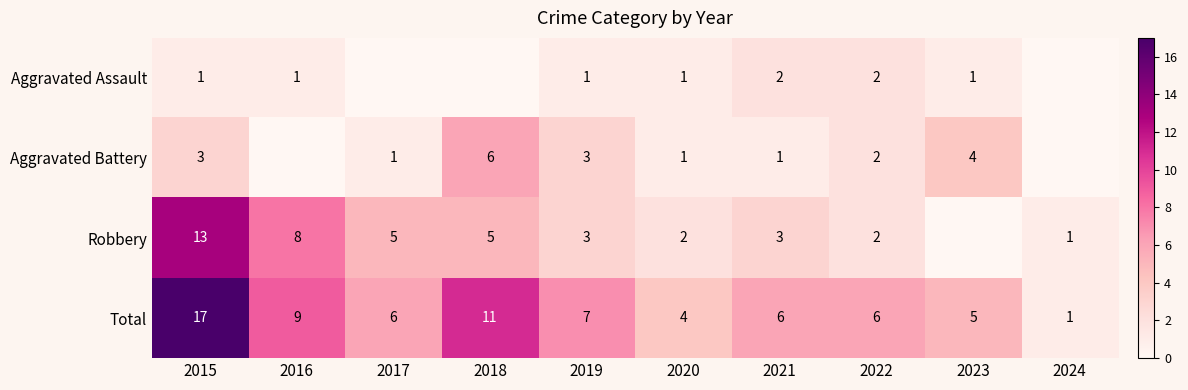

Between 2015 and 2021, which series saw the biggest shift?

Total